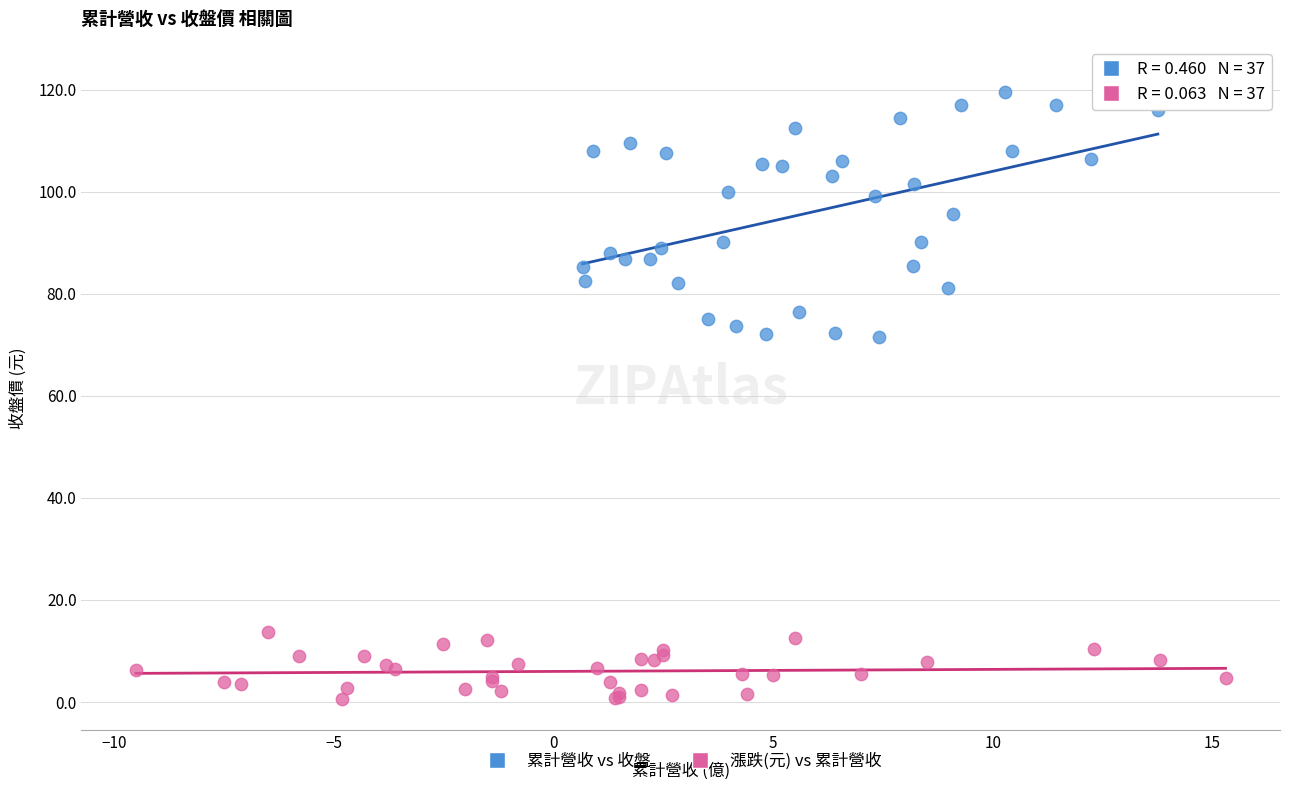

Which series reaches the minimum Y coordinate?

漲跌(元) vs 累計營收